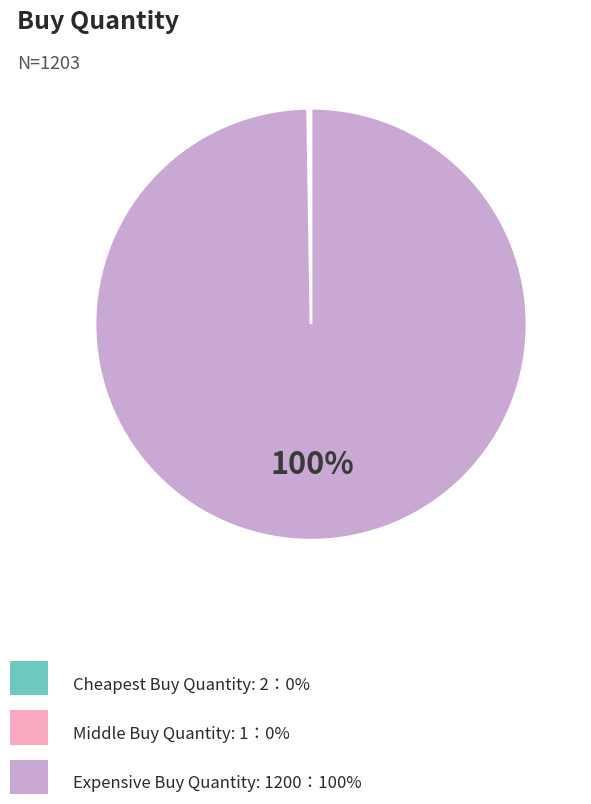

Does any single category account for the majority?

Yes